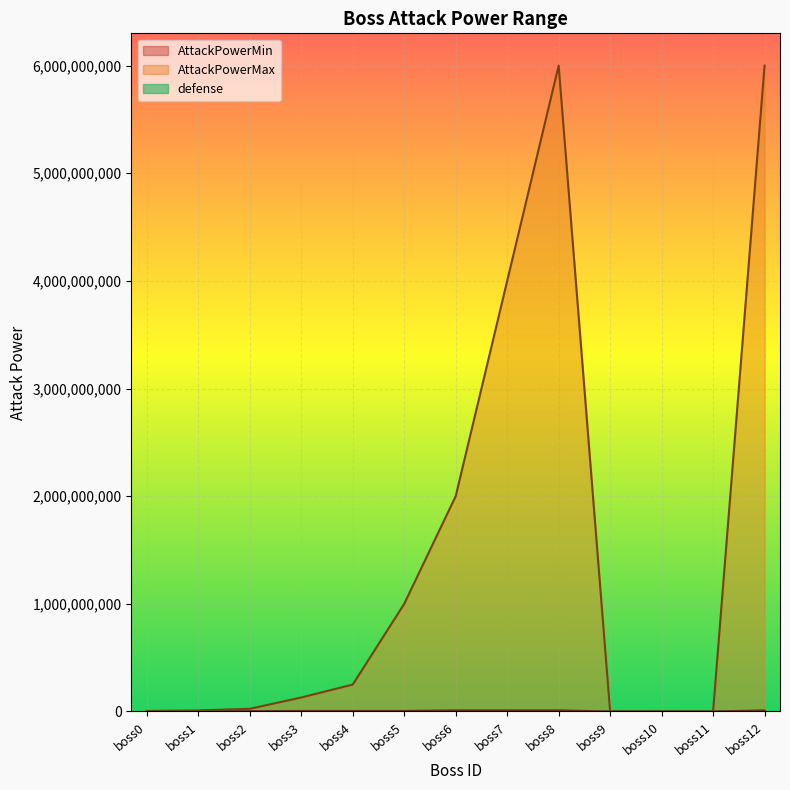

Which category has the highest value in the AttackPowerMin series?

boss6